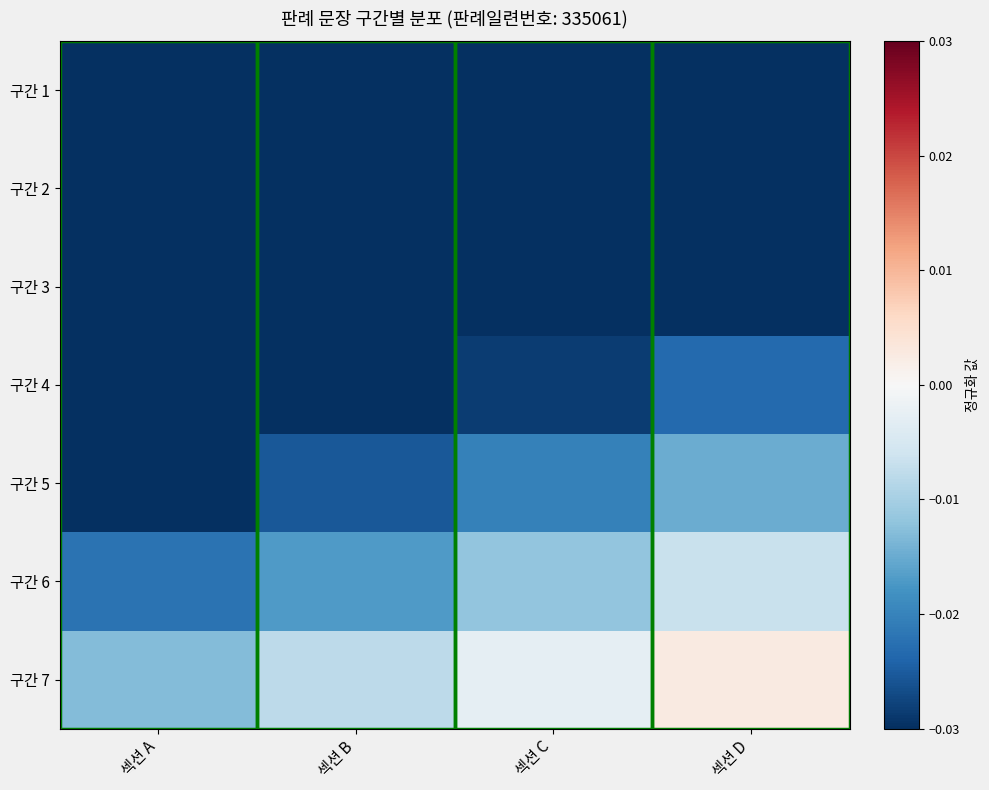

At which category does the chart reach its peak across all series?

섹션 D